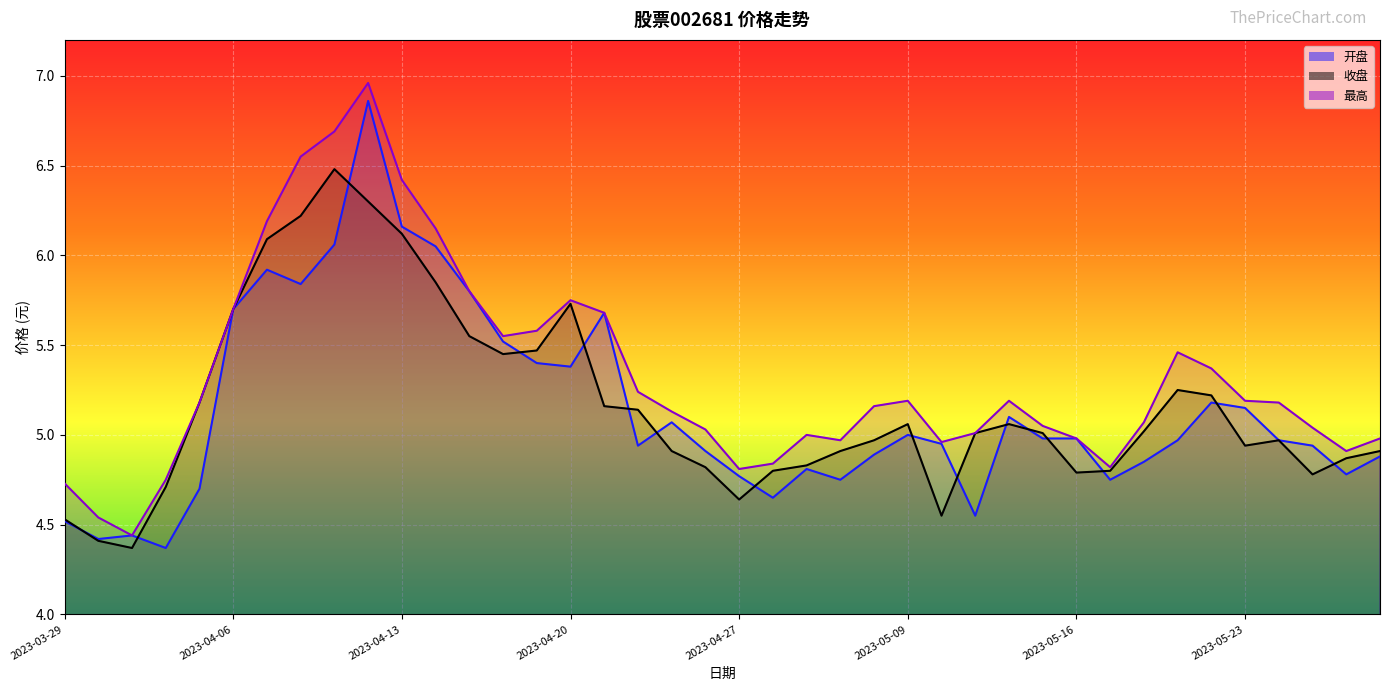

What is the value of the 收盘 point at the 5th from the left?

5.2